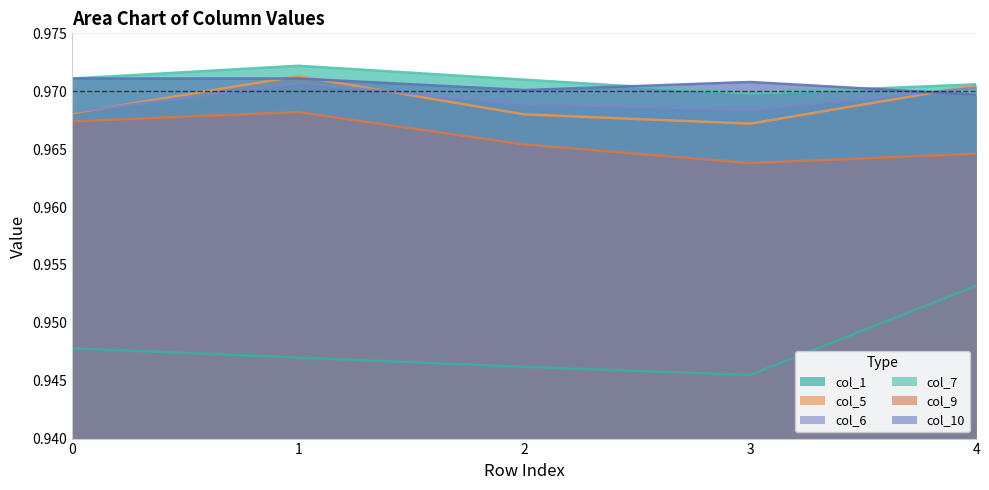

Reading left to right, transcribe all the data shown in this chart.

col_1: 0=0.9	1=0.9	2=0.9	3=0.9	4=1.0
col_5: 0=1.0	1=1.0	2=1.0	3=1.0	4=1.0
col_6: 0=1.0	1=1.0	2=1.0	3=1.0	4=1.0
col_7: 0=1.0	1=1.0	2=1.0	3=1.0	4=1.0
col_9: 0=1.0	1=1.0	2=1.0	3=1.0	4=1.0
col_10: 0=1.0	1=1.0	2=1.0	3=1.0	4=1.0